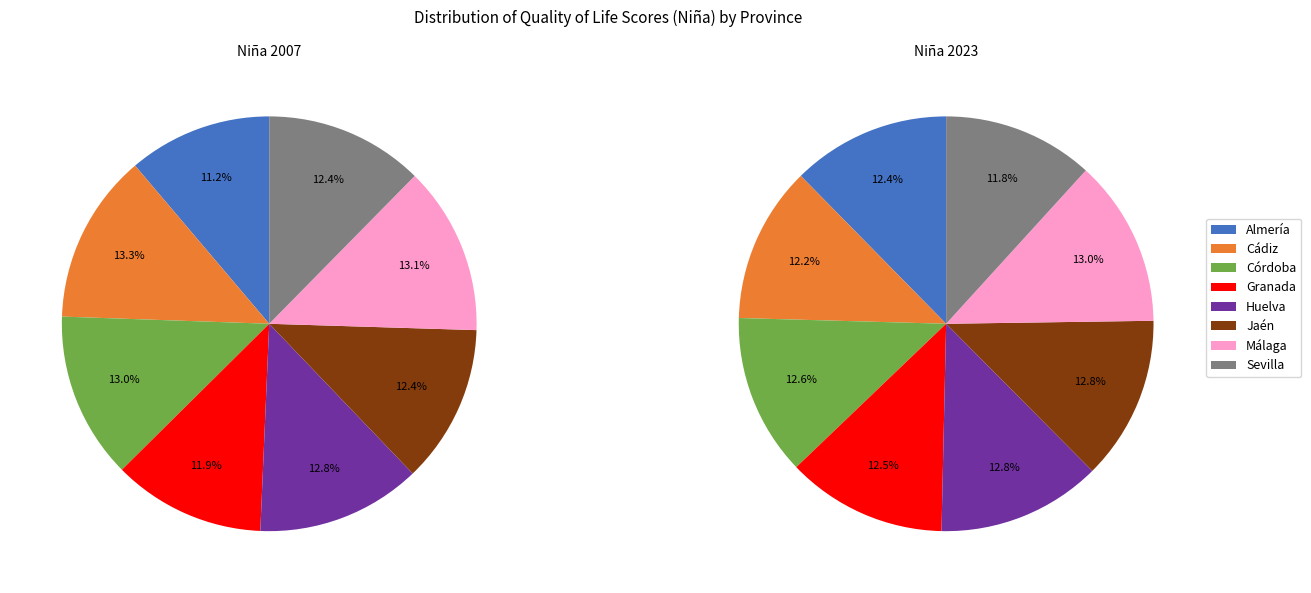

Combined, do Sevilla and Granada account for over 50%?

No